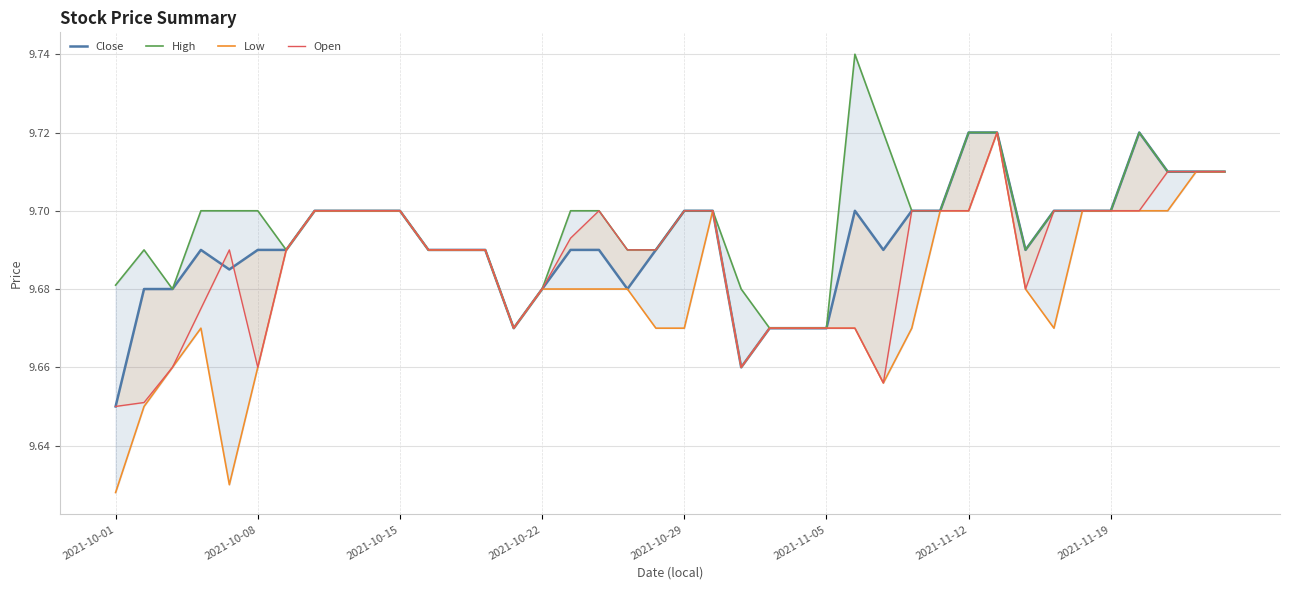

Read the High value at 2021-10-22.

9.7